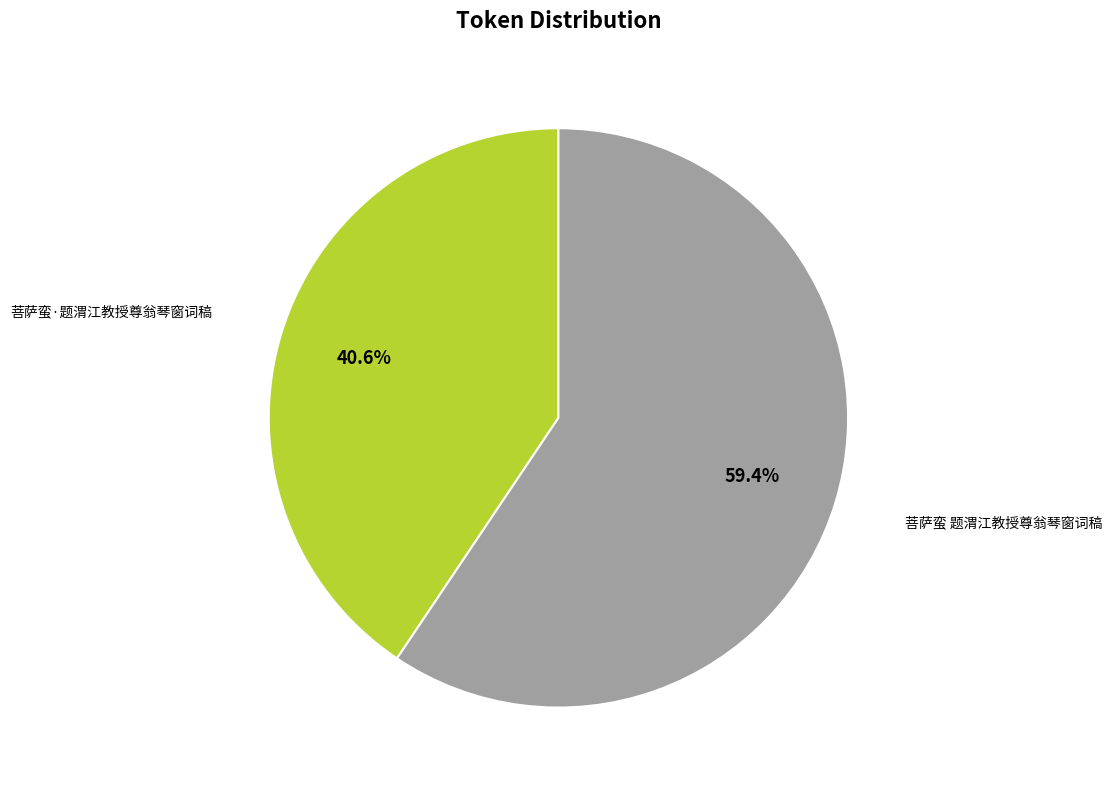

Which category accounts for the majority?

菩萨蛮 题渭江教授尊翁琴窗词稿